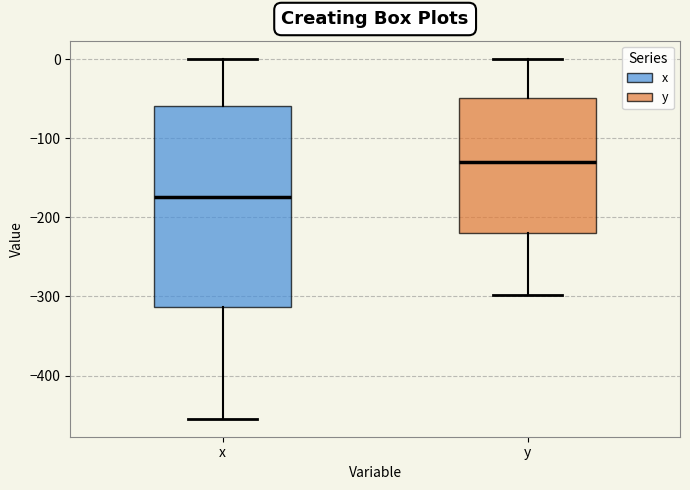

Comparing the boxes themselves (not the whiskers), which one is the tallest?

x